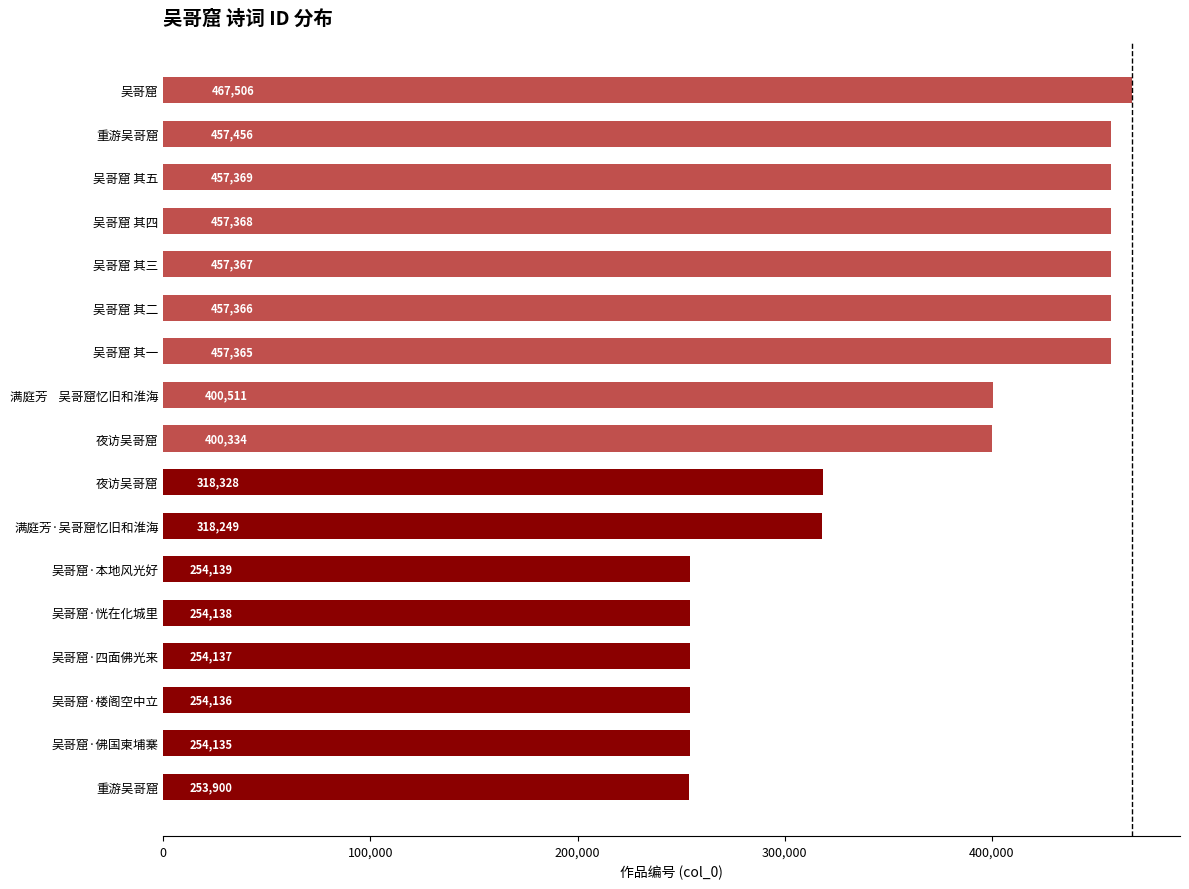

How many bars are there in total?

17